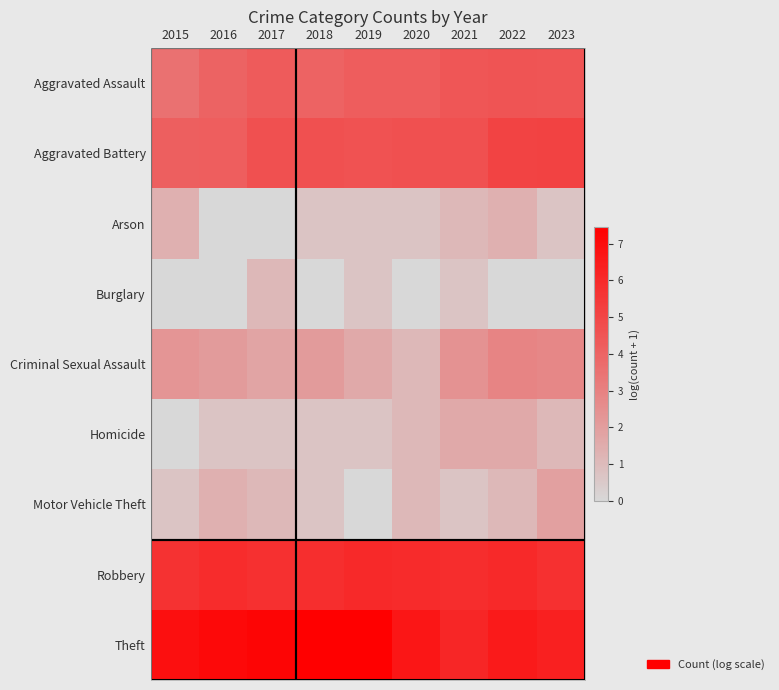

Reading left to right, list all the values displayed in this chart.

Aggravated Assault: 2015=3.5	2016=4.0	2017=4.3	2018=4.0	2019=4.2	2020=4.2	2021=4.5	2022=4.5	2023=4.5
Aggravated Battery: 2015=4.2	2016=4.2	2017=4.7	2018=4.7	2019=4.6	2020=4.7	2021=4.7	2022=5.1	2023=5.1
Arson: 2015=1.4	2016=0.0	2017=0.0	2018=0.7	2019=0.7	2020=0.7	2021=1.1	2022=1.4	2023=0.7
Burglary: 2015=0.0	2016=0.0	2017=1.1	2018=0.0	2019=0.7	2020=0.0	2021=0.7	2022=0.0	2023=0.0
Criminal Sexual Assault: 2015=2.3	2016=2.1	2017=1.8	2018=2.1	2019=1.6	2020=1.1	2021=2.4	2022=2.9	2023=2.8
Homicide: 2015=0.0	2016=0.7	2017=0.7	2018=0.7	2019=0.7	2020=1.1	2021=1.6	2022=1.6	2023=1.1
Motor Vehicle Theft: 2015=0.7	2016=1.4	2017=1.1	2018=0.7	2019=0.0	2020=1.1	2021=0.7	2022=1.1	2023=1.9
Robbery: 2015=5.7	2016=5.9	2017=5.8	2018=5.8	2019=6.0	2020=5.9	2021=5.9	2022=6.0	2023=5.8
Theft: 2015=6.9	2016=7.1	2017=7.2	2018=7.4	2019=7.5	2020=6.7	2021=6.1	2022=6.5	2023=6.3